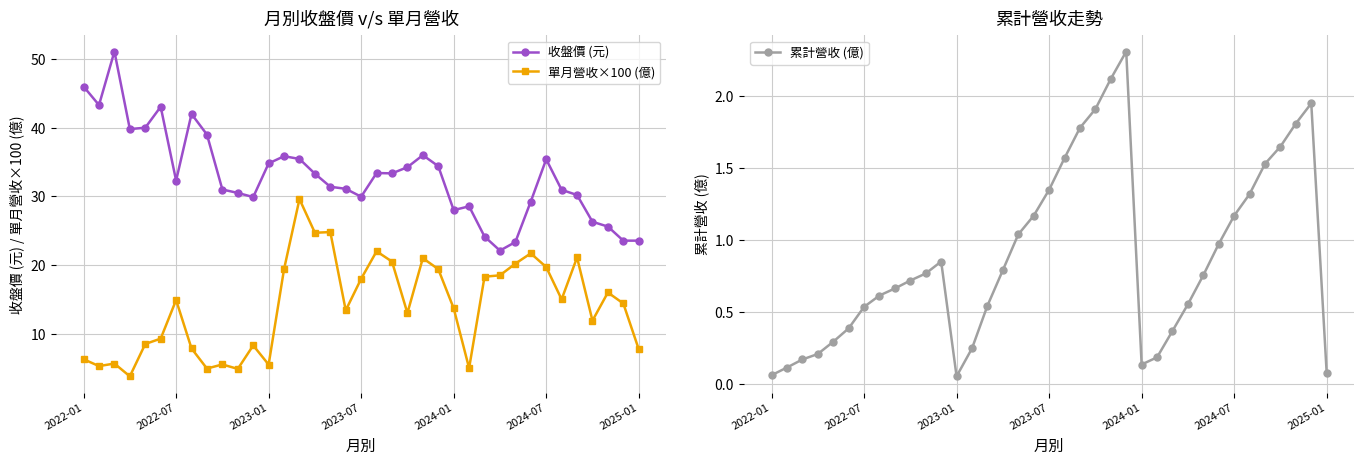

Is the value of 累計營收 (億) at 22 greater than the value of 單月營收×100 (億) at 10?

No